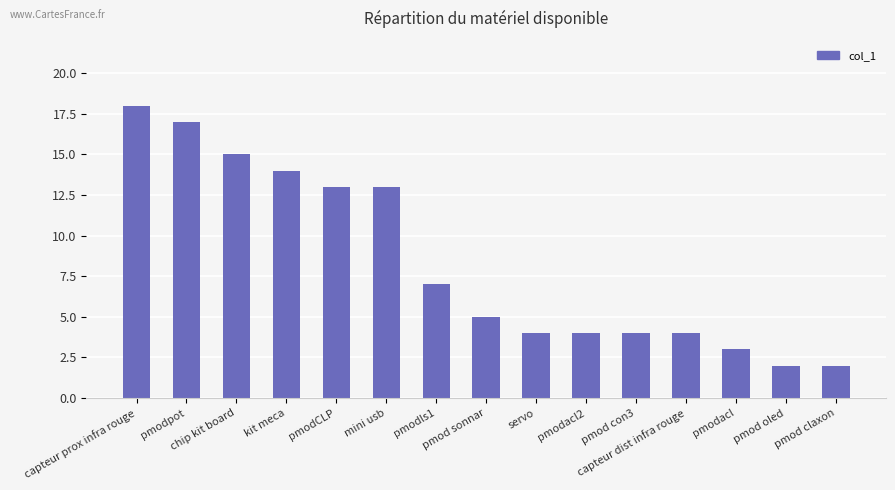

What is the maximum value shown in the chart?

18